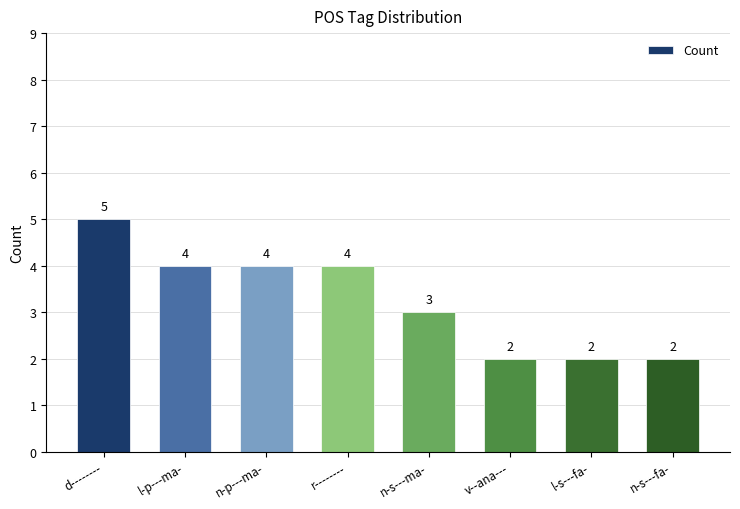

What is the label of the 2nd bar from the left?

l-p---ma-